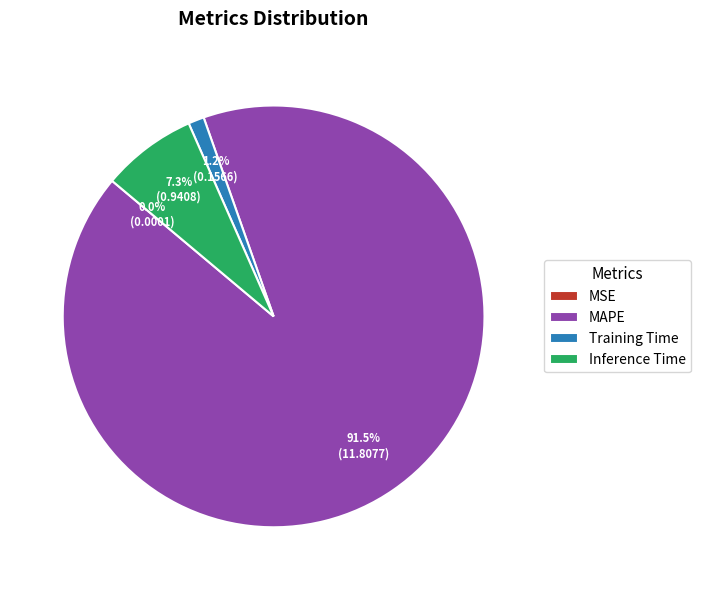

To the nearest percent, what is the difference between the Inference Time and MAPE slice percentages?

84%